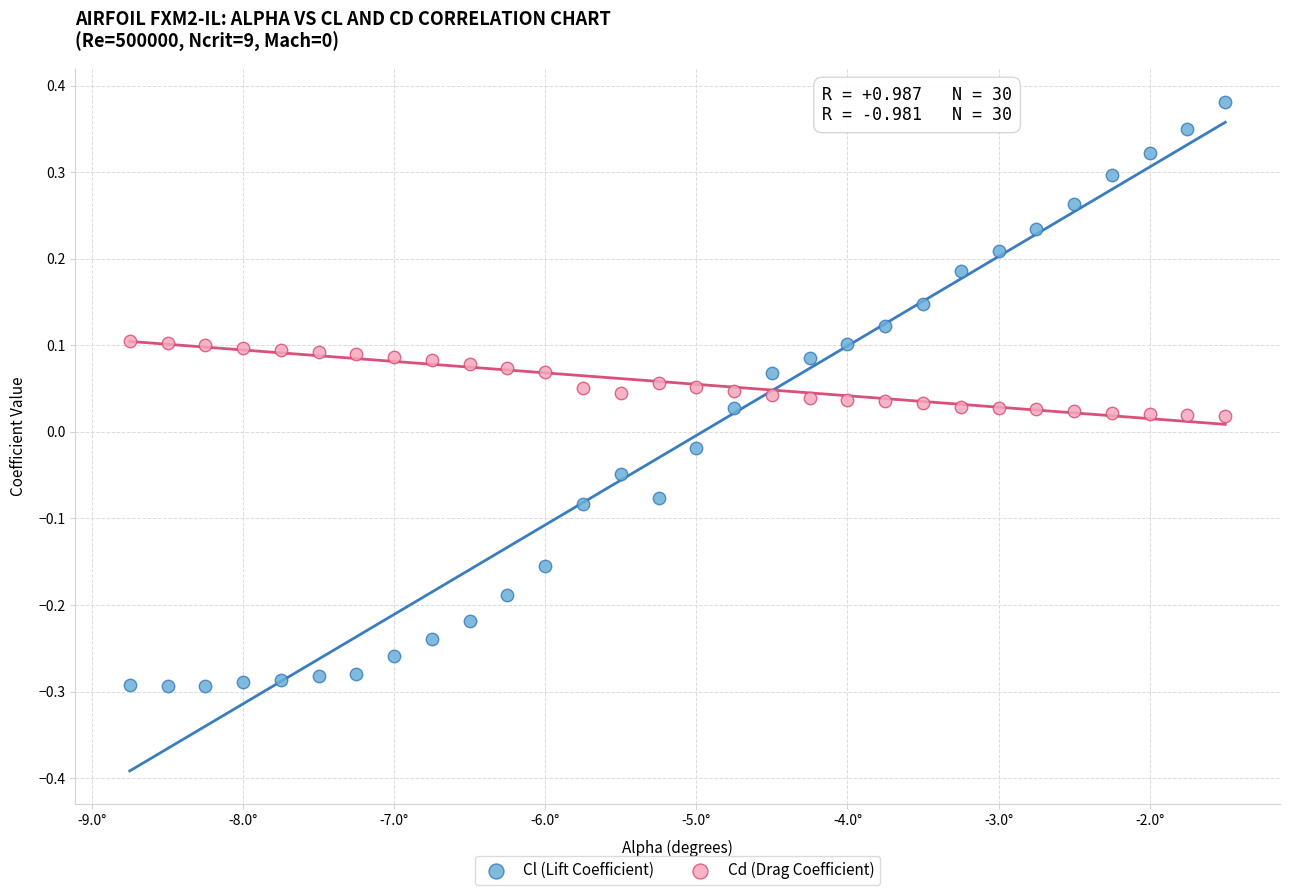

Which series reaches the minimum Y coordinate?

Cl (Lift Coefficient)